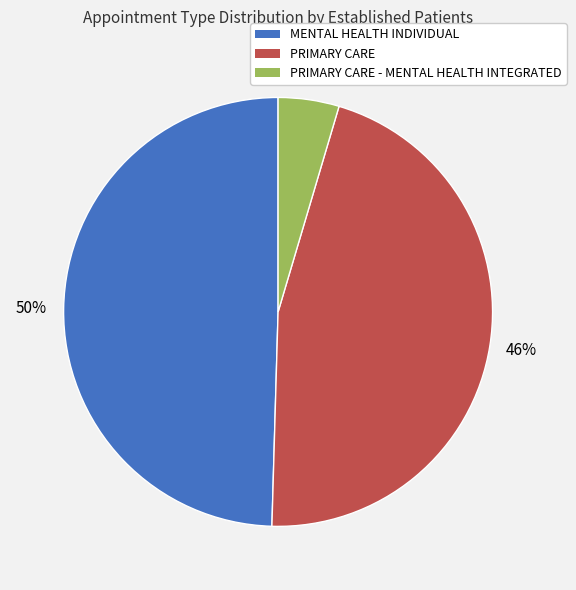

How many slices are in this pie chart?

3